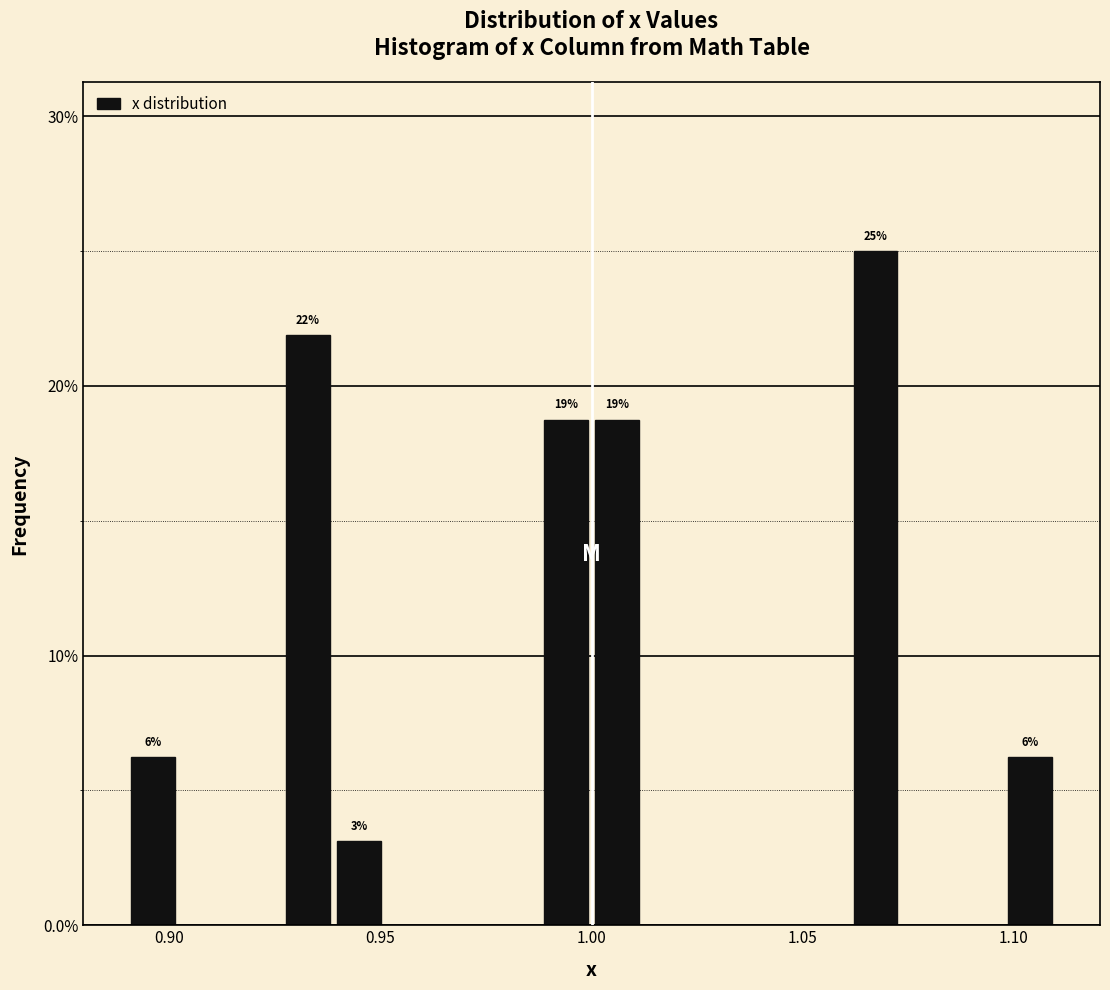

Around what value on the x-axis is the tallest bar? Give the approximate position of its centre, as read against the axis.

1.065